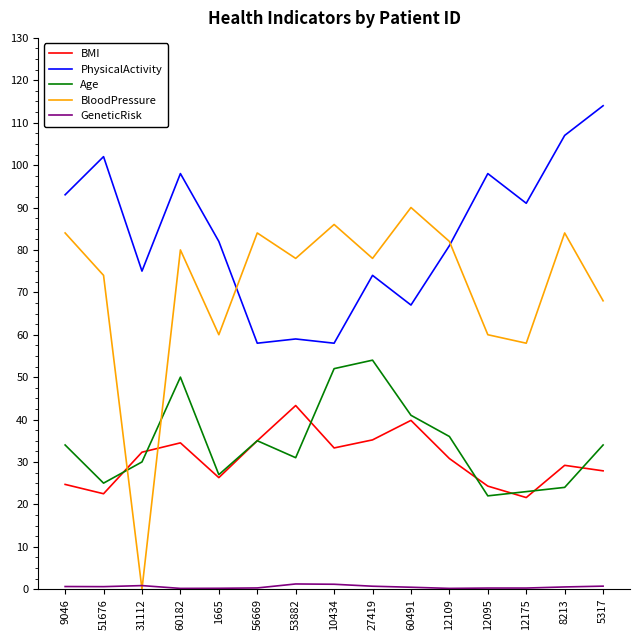

At which category does BMI reach its first local peak?

60182